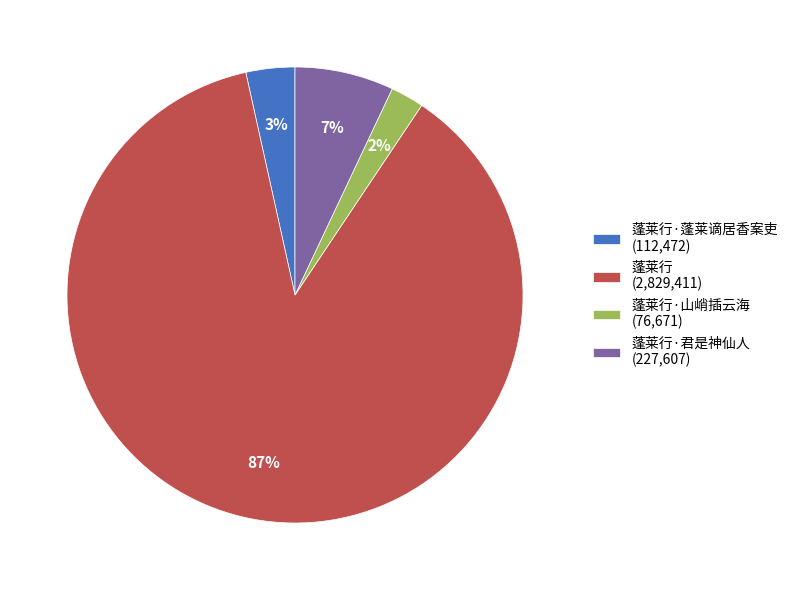

The 蓬莱行·君是神仙人 (227,607) slice represents 14% of the pie. True or false?

False